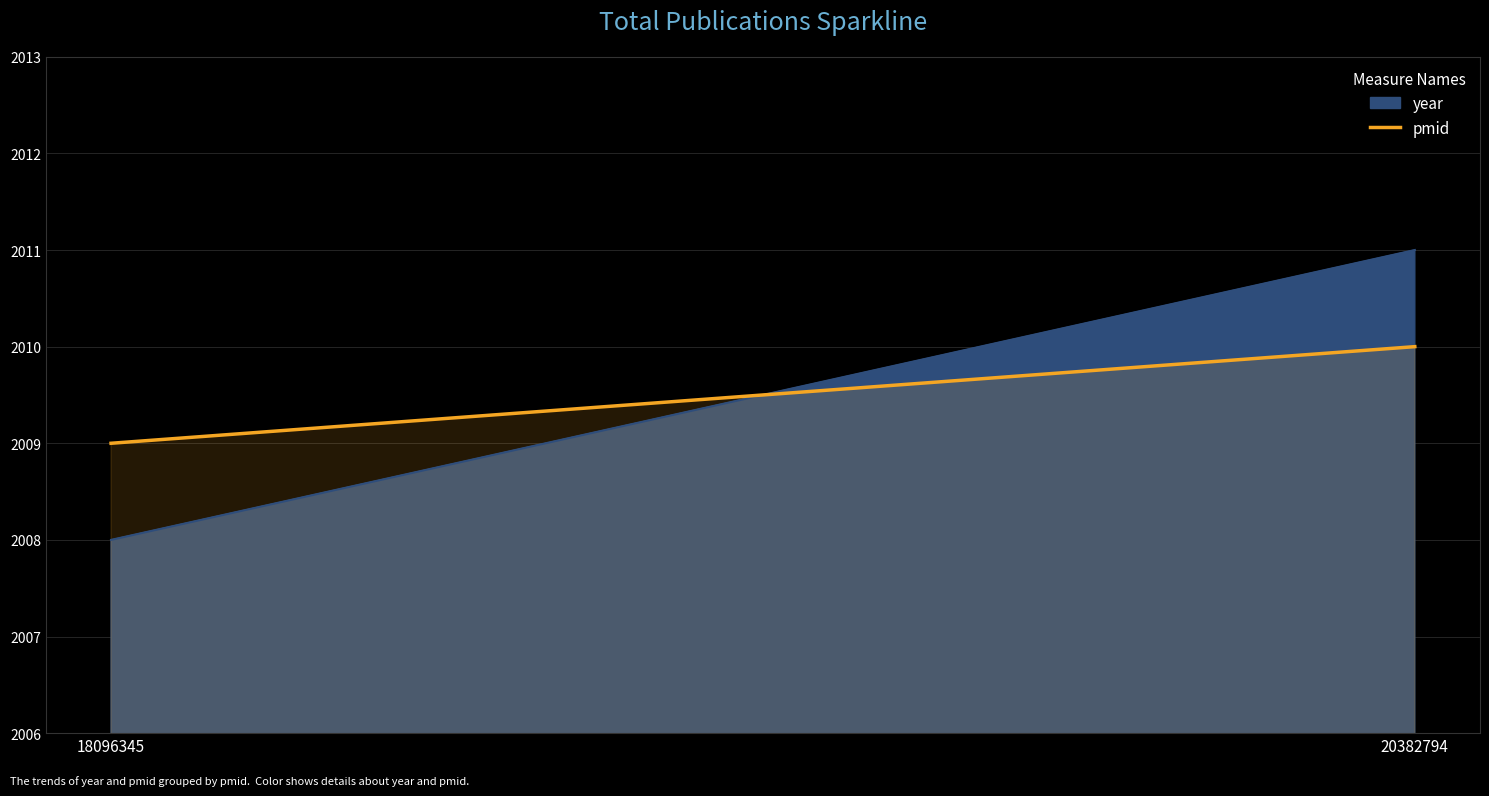

True or false: the data shows 2009 at 18096345.

True